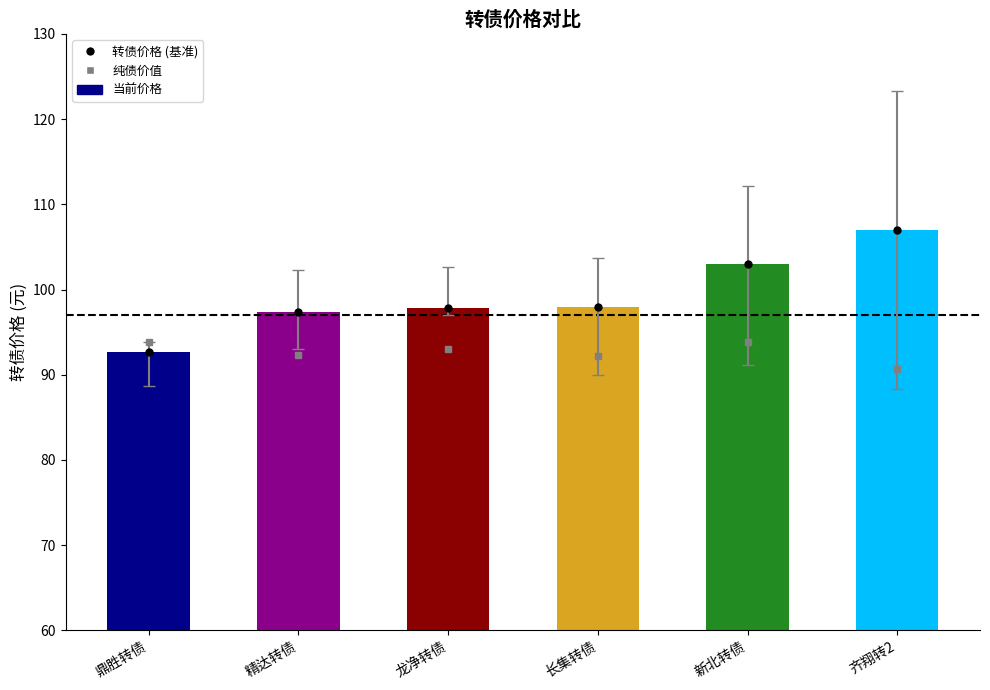

What is the value of the 6th bar from the left?

107.0